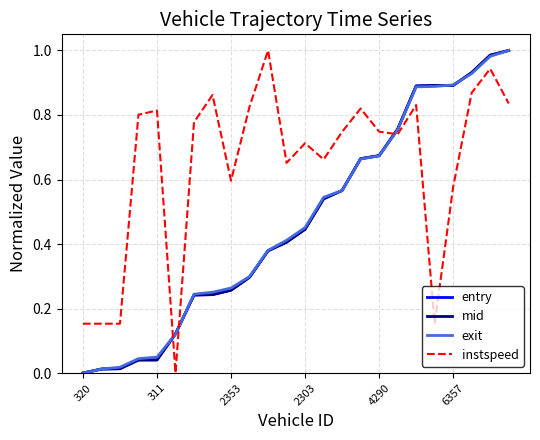

Which series has the largest total across all categories?

instspeed